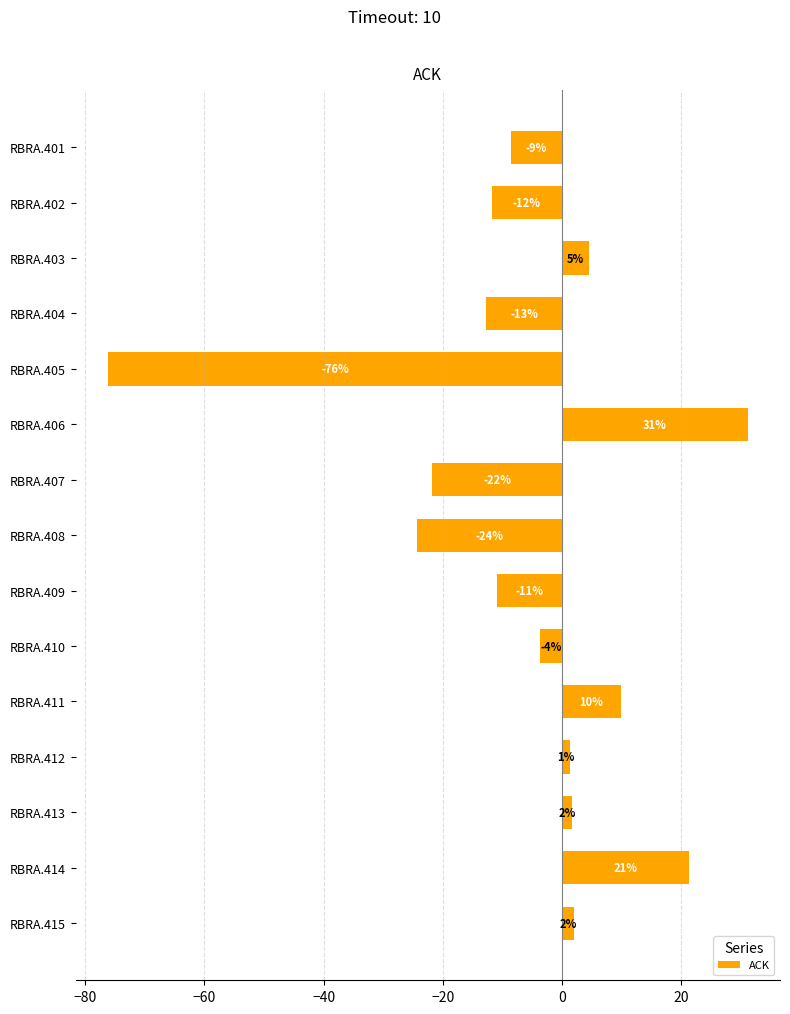

Does the chart contain any negative values?

Yes